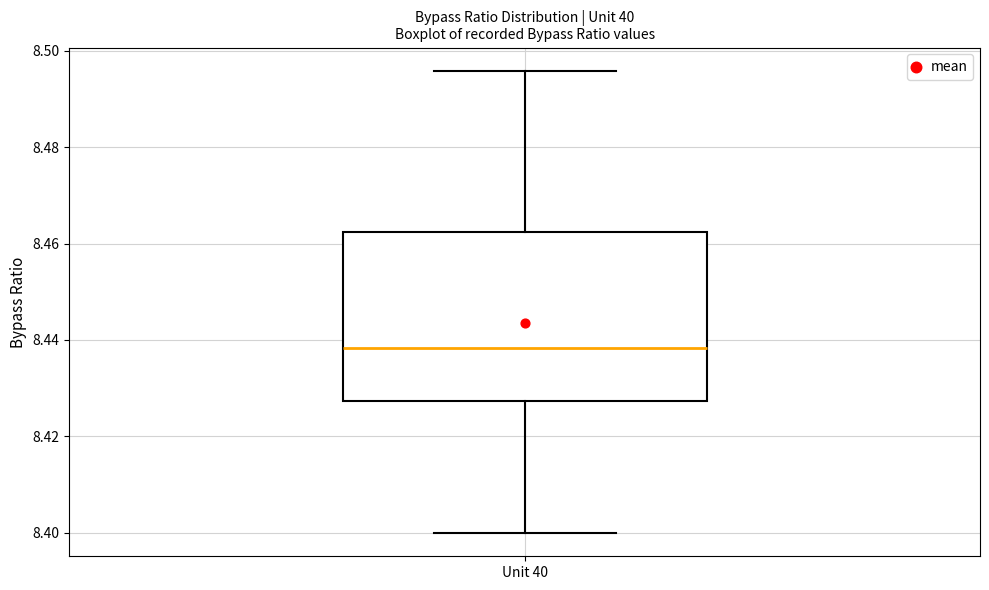

Transcribe this box plot: give where the median line is, the range the box spans, and where the two whiskers end, as read against the y-axis. The values are not printed on the chart, so give them approximately, as read against the axis.

median 8.438, box 8.428 to 8.462, whiskers 8.400 to 8.496